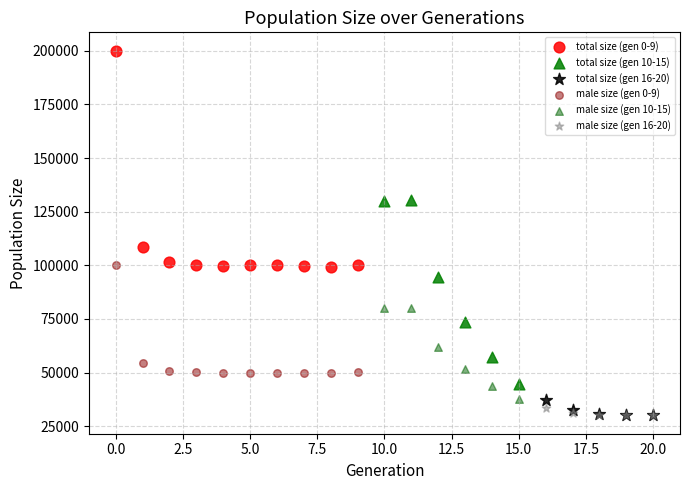

Which series contains the highest Y value?

total size (gen 0-9)